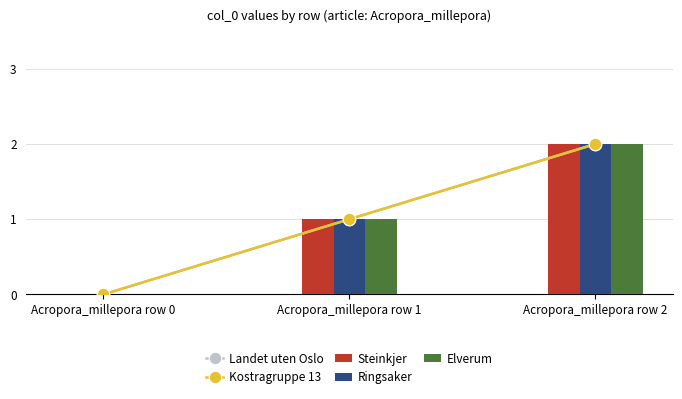

What is the value of the Landet uten Oslo bar at the 2nd from the left?

1